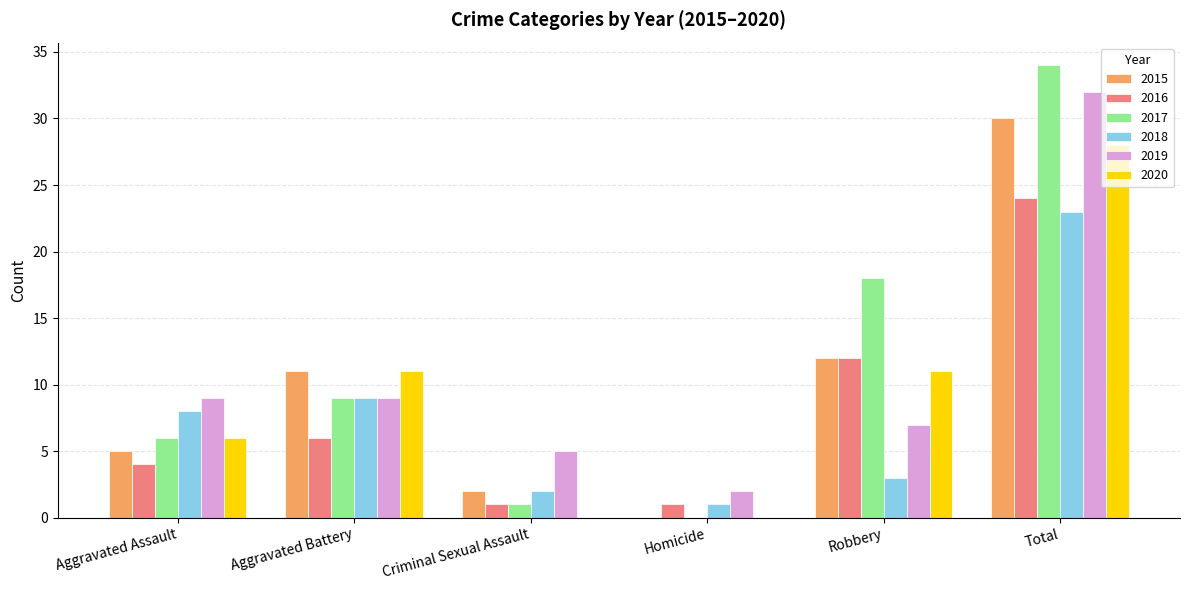

Between Aggravated Assault and Aggravated Battery, which series saw the biggest shift?

2015